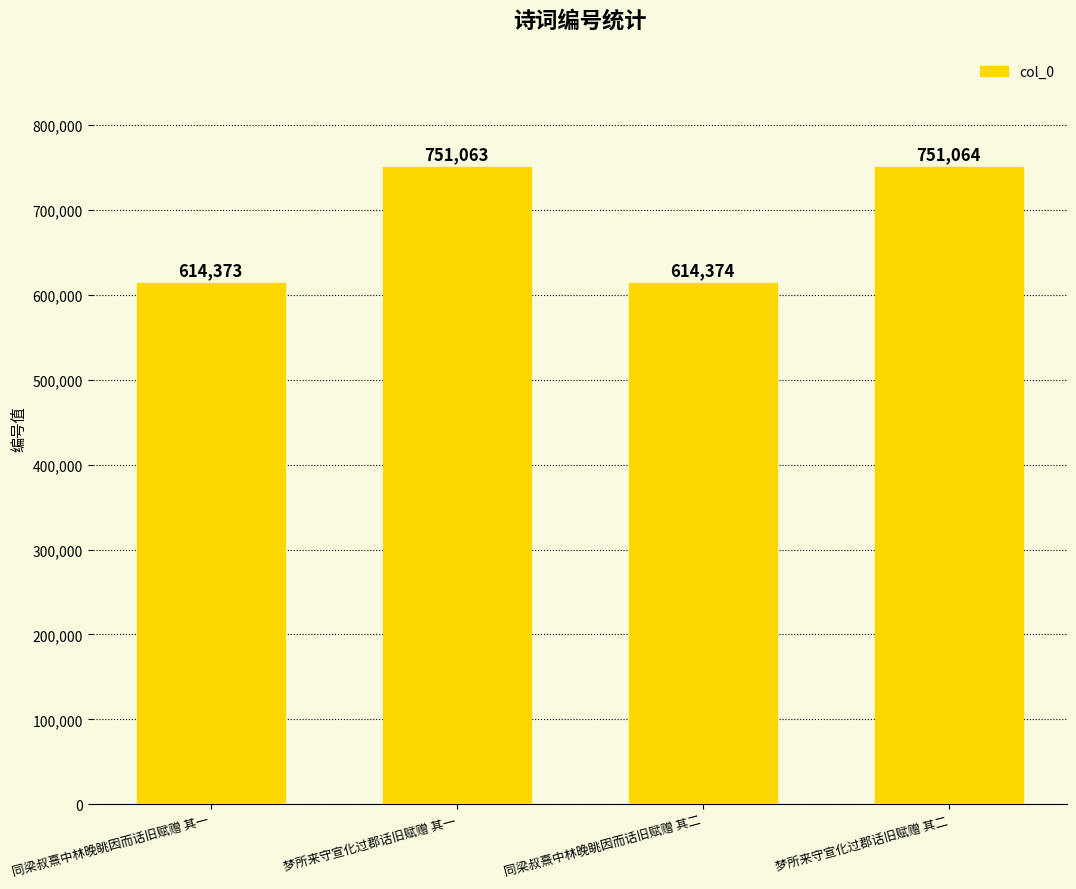

What is the sum of the values at 梦所来守宣化过郡话旧赋赠 其一 and 同梁叔熹中林晚眺因而话旧赋赠 其二?

1365437